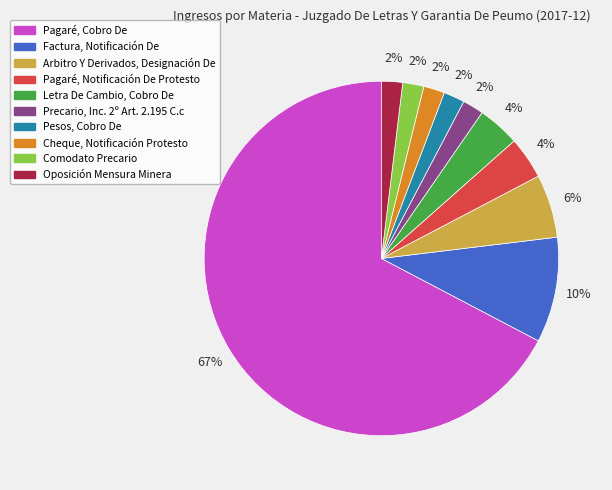

Is it true that Comodato Precario is 2% of the pie?

True